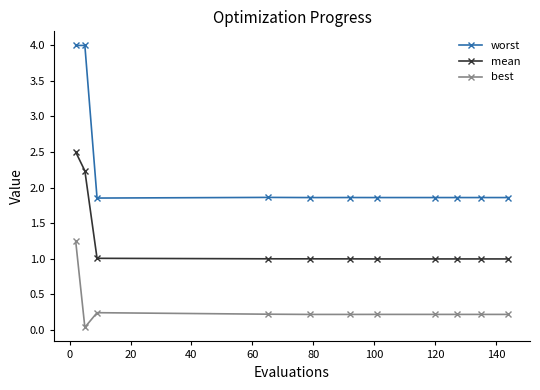

What is the average value of the worst series?

2.2